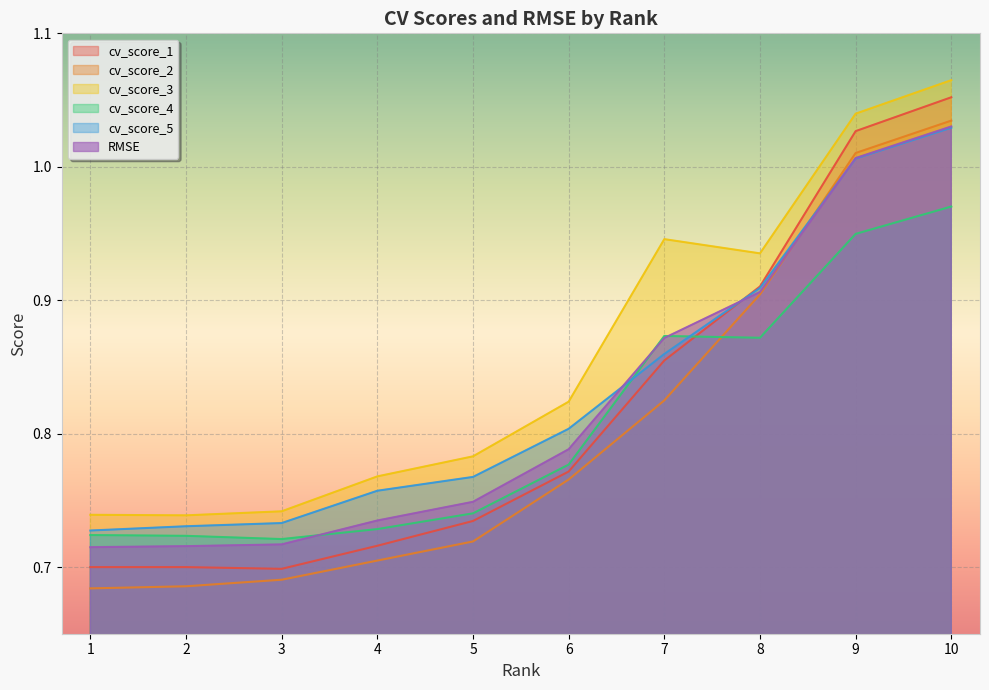

Does the chart display data point markers on the line(s)?

No